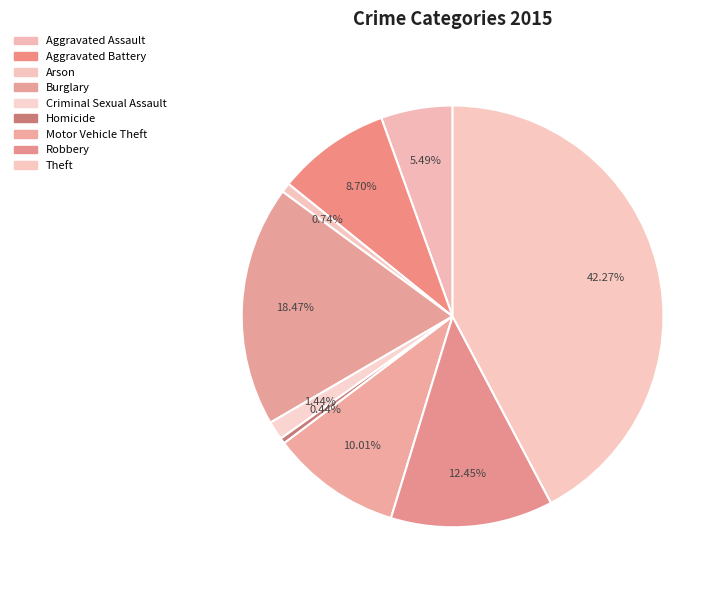

To the nearest percent, what is the difference between the Theft and Arson slice percentages?

42%